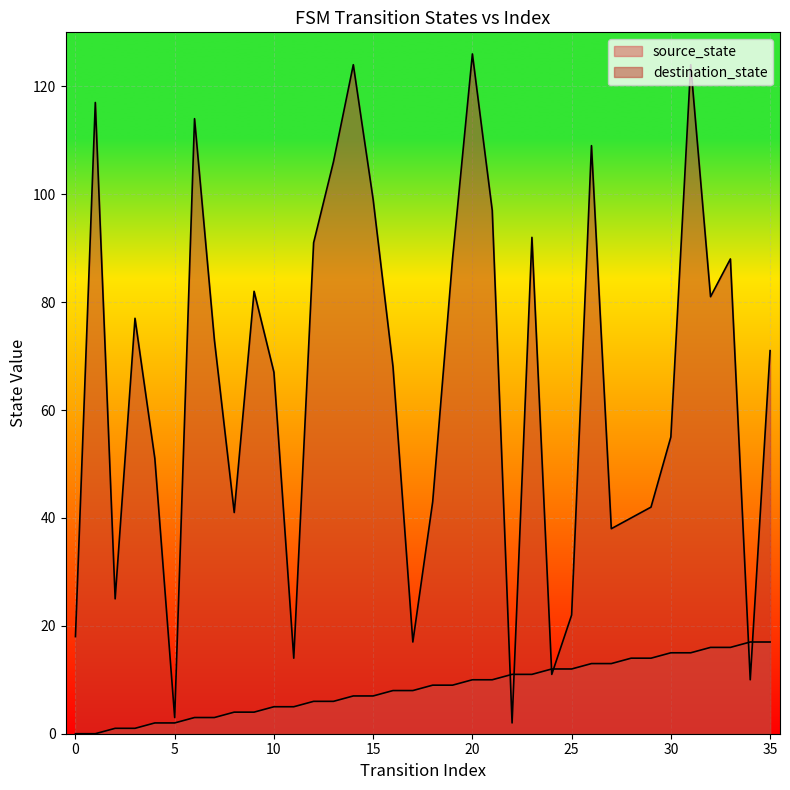

Is the value of destination_state at 32 greater than the value of source_state at 30?

Yes